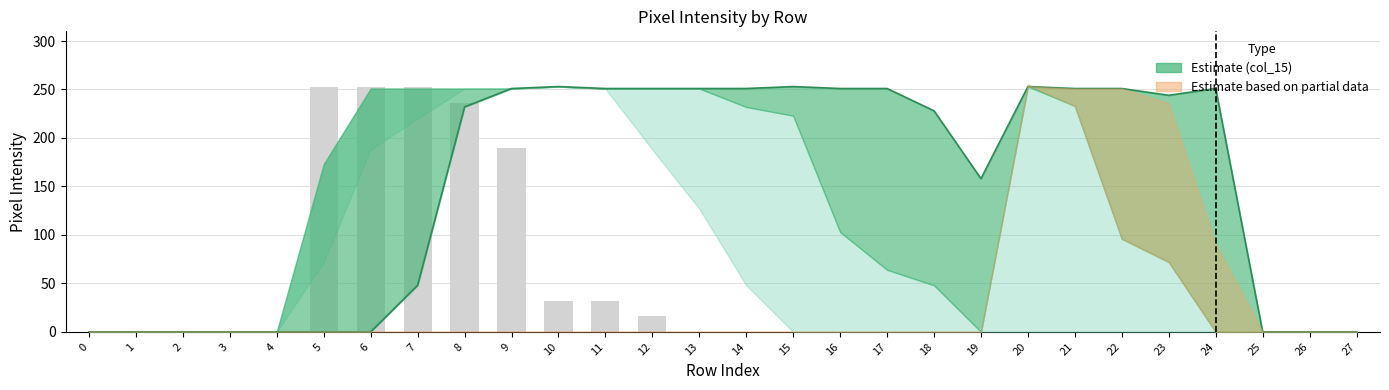

Reading right to left, list all the values displayed in this chart.

col_15 line: 0	0	0	251	244	251	251	253	158	228	251	251	253	251	251	251	251	253	251	232	48	0	0	0	0	0	0	0
col_12: 0	0	0	0	0	0	0	0	0	0	0	0	0	0	0	16	32	32	190	236	253	253	253	0	0	0	0	0